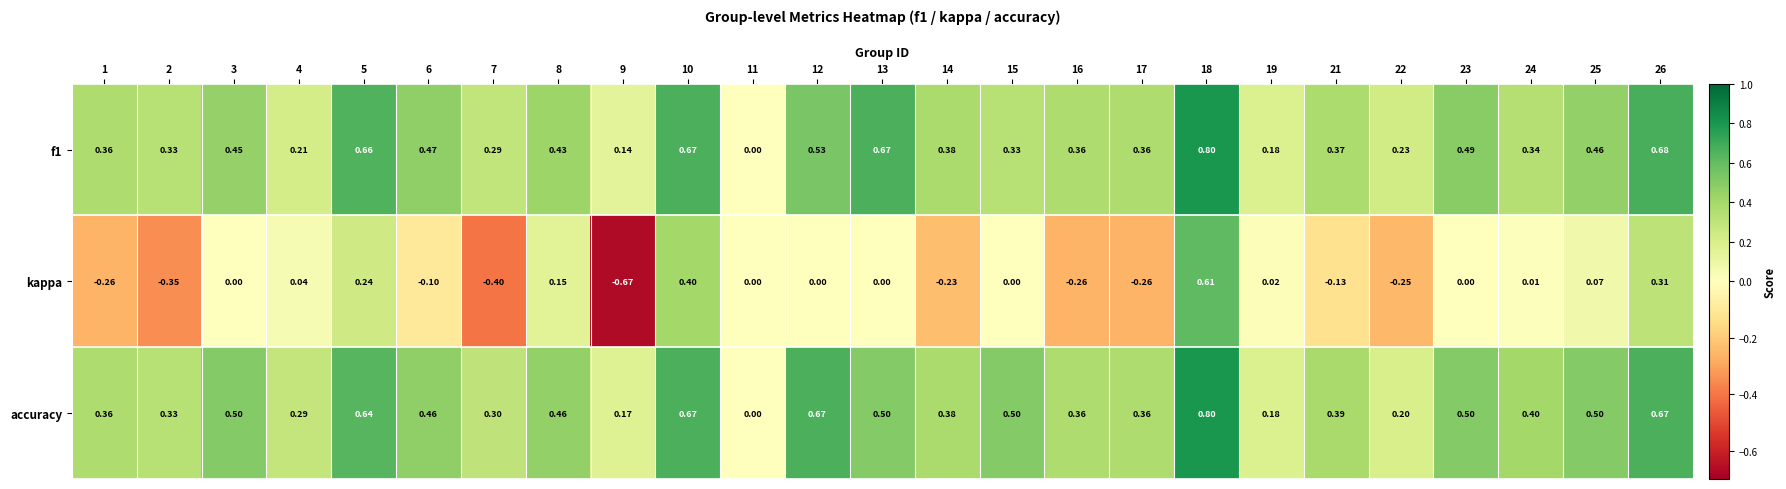

How many series are shown in this chart?

3